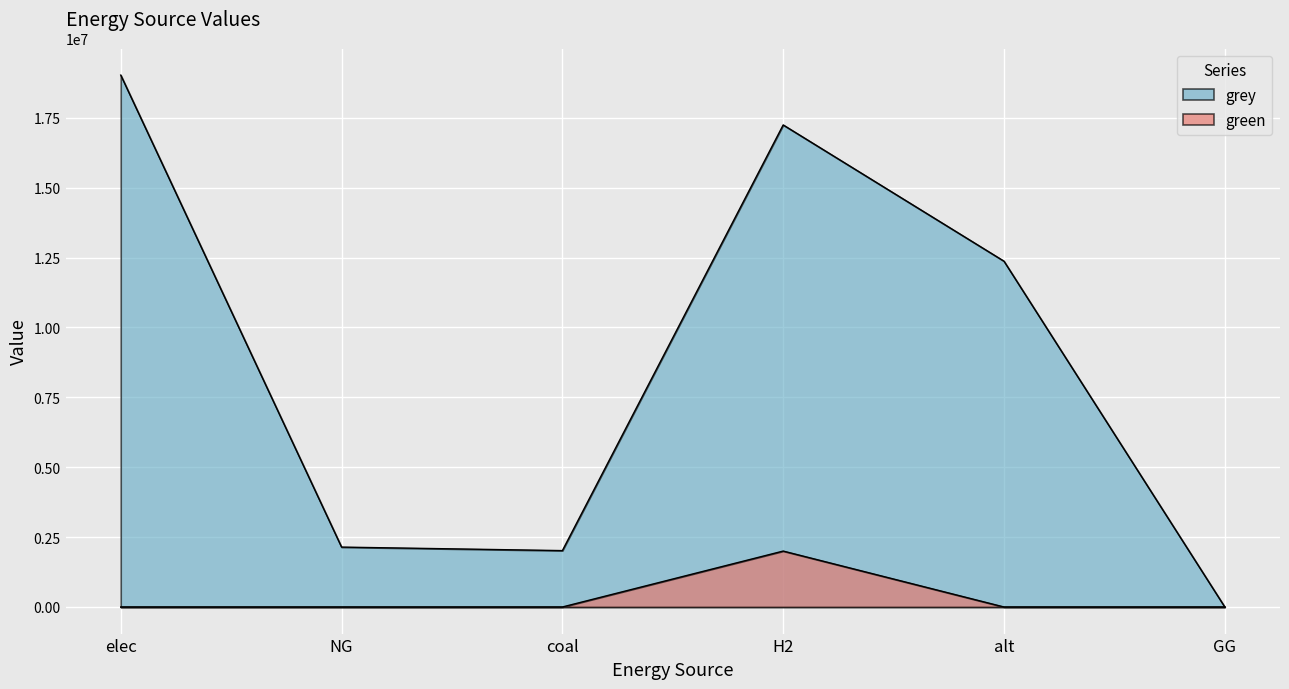

At which category is the sum across all series the highest?

H2